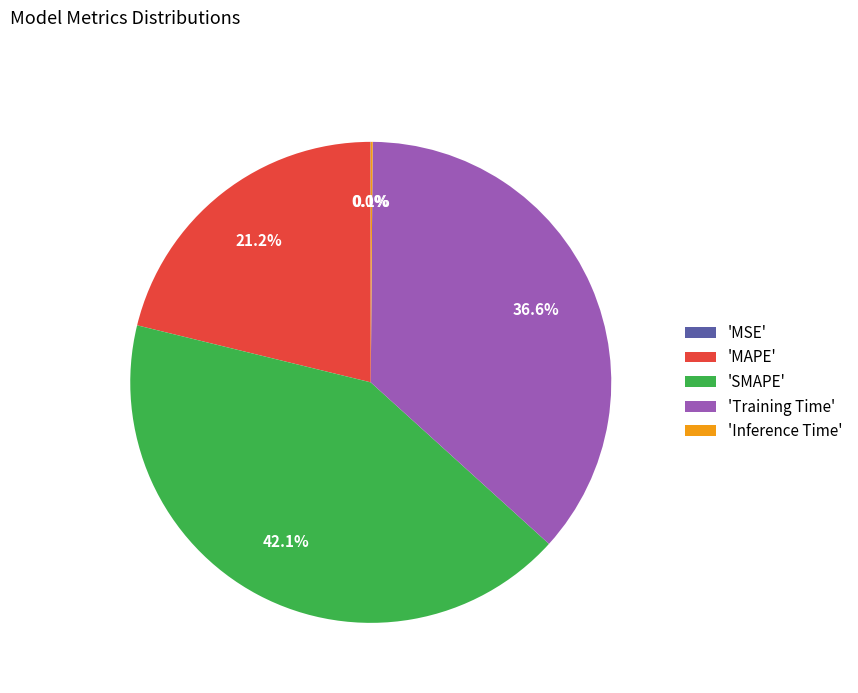

To the nearest percent, what is the difference between the largest and smallest slice percentages?

42%